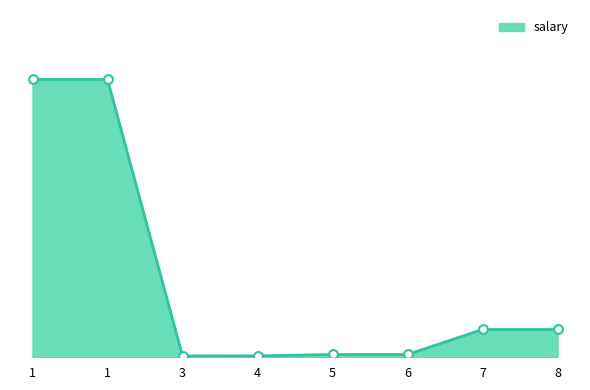

Which has a higher value, 5 or 1?

1